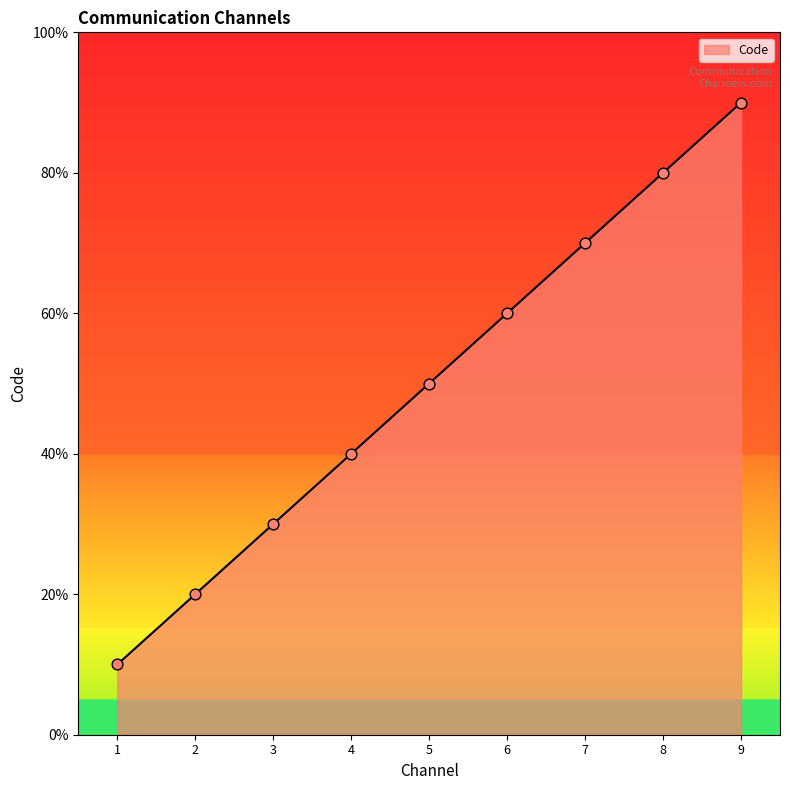

Does the chart have visible grid lines?

No